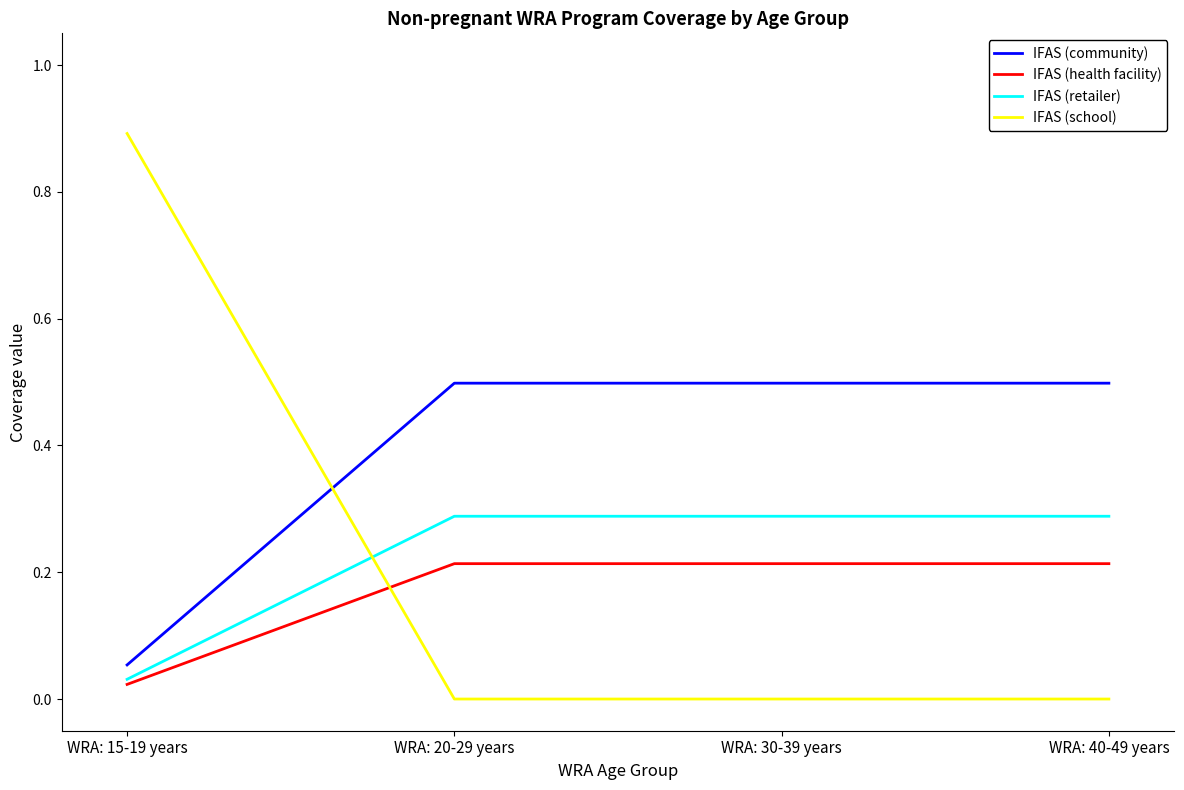

Which series has the widest spread of values?

IFAS (school)